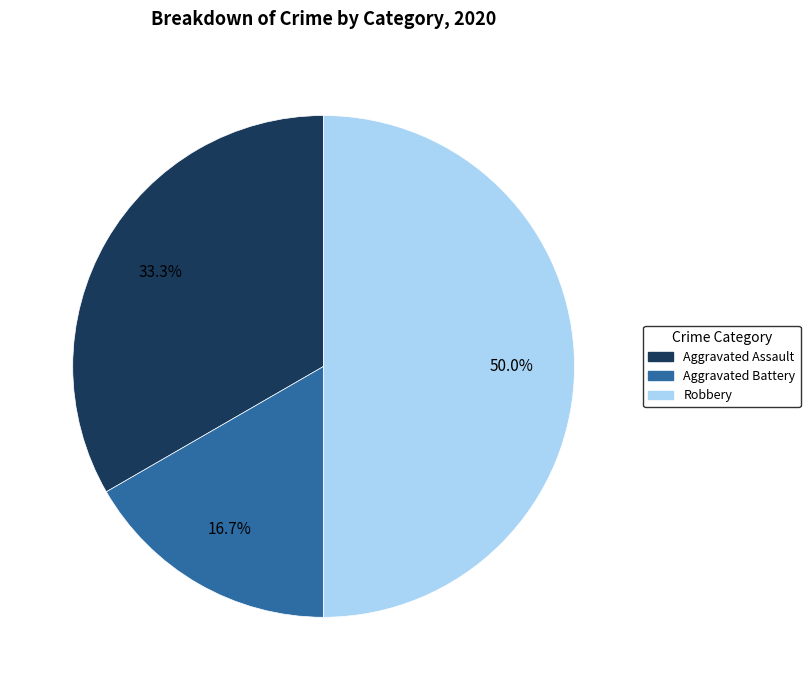

To the nearest percent, what percentage of the pie is Robbery?

50%